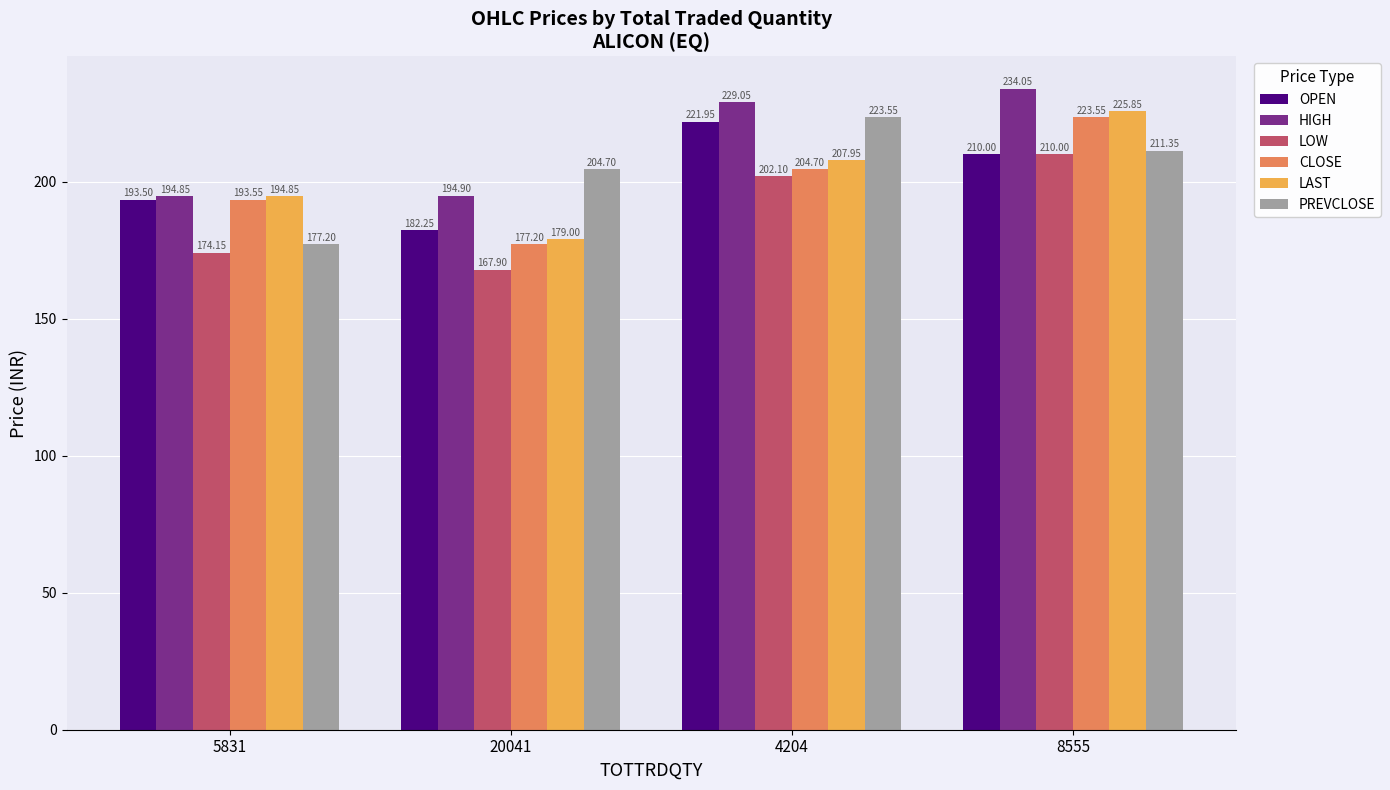

What are all the series names shown in the legend?

OPEN, HIGH, LOW, CLOSE, LAST, PREVCLOSE